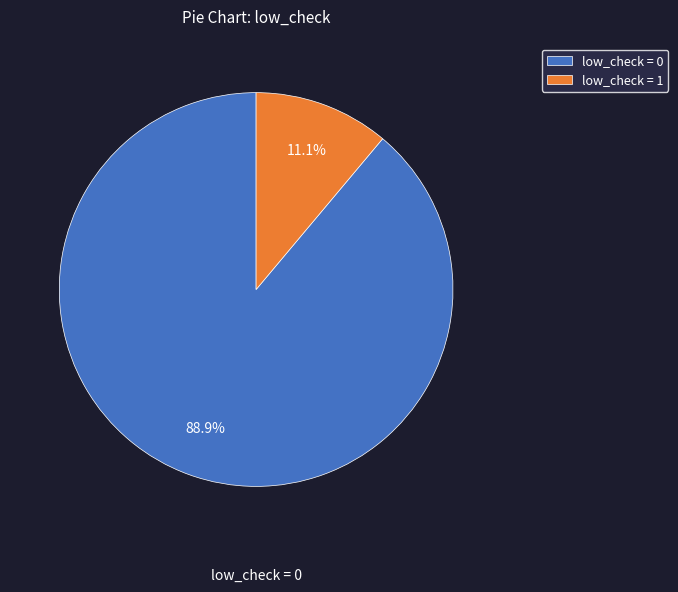

What percentage is NOT represented by low_check = 0?

11.1%